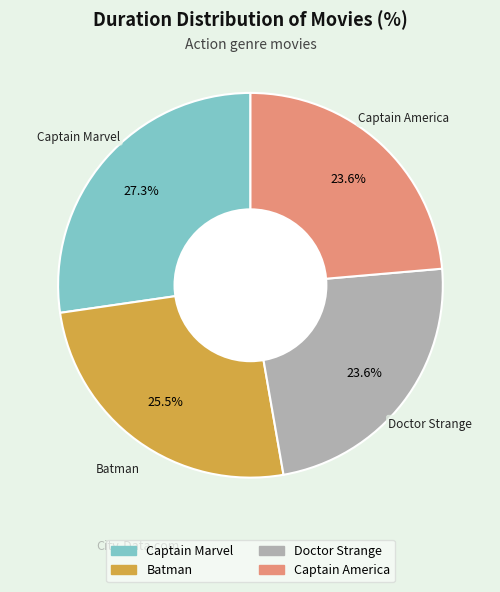

Does Captain America account for over 50% of the chart?

No